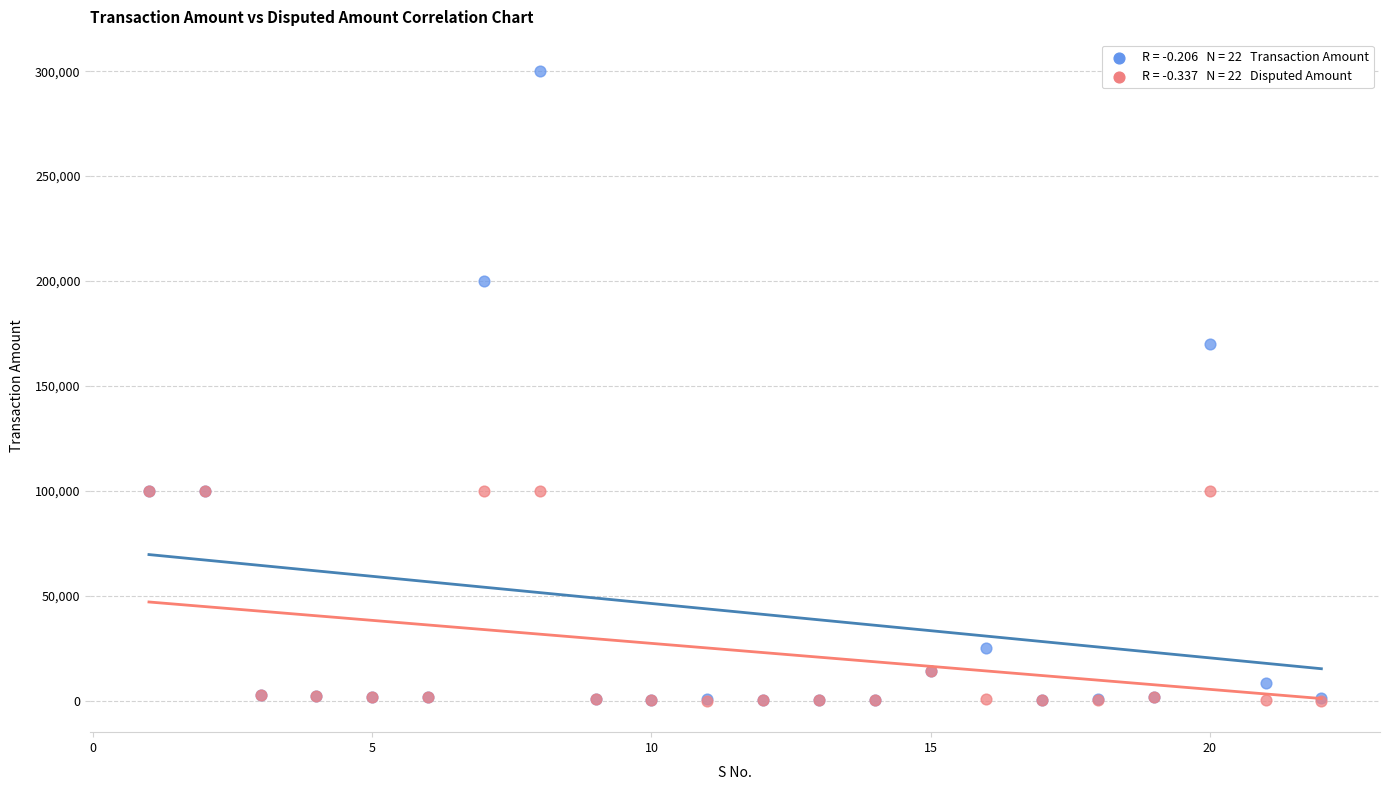

Across all series, what Y value is closest to 150008?

170000.0